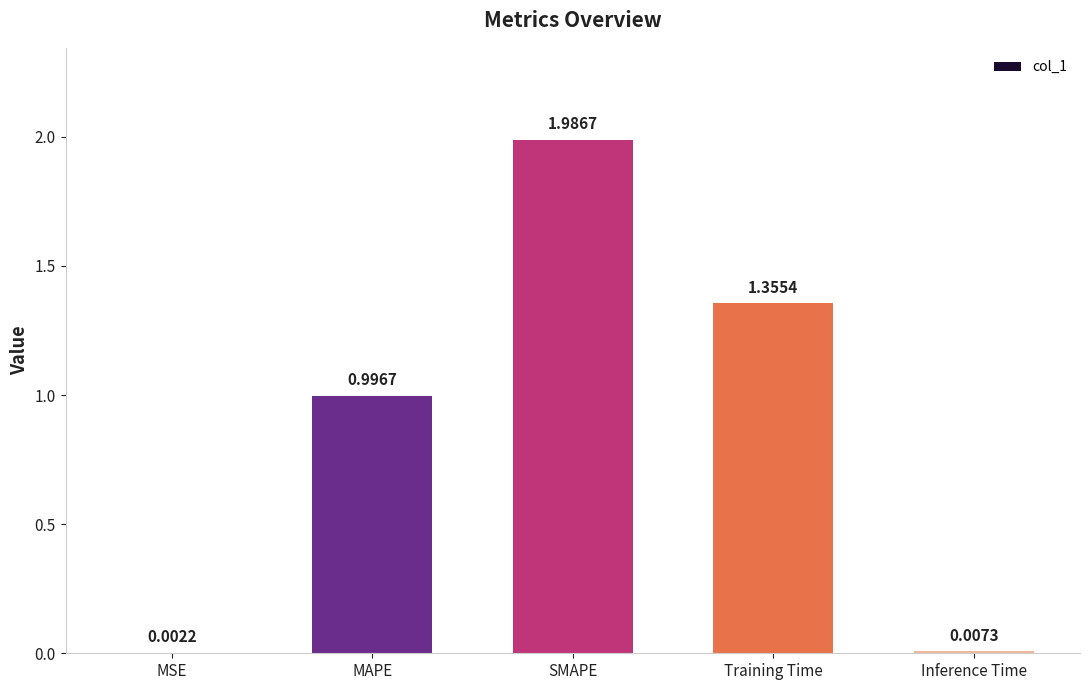

At which label is the value closest to 0?

MSE